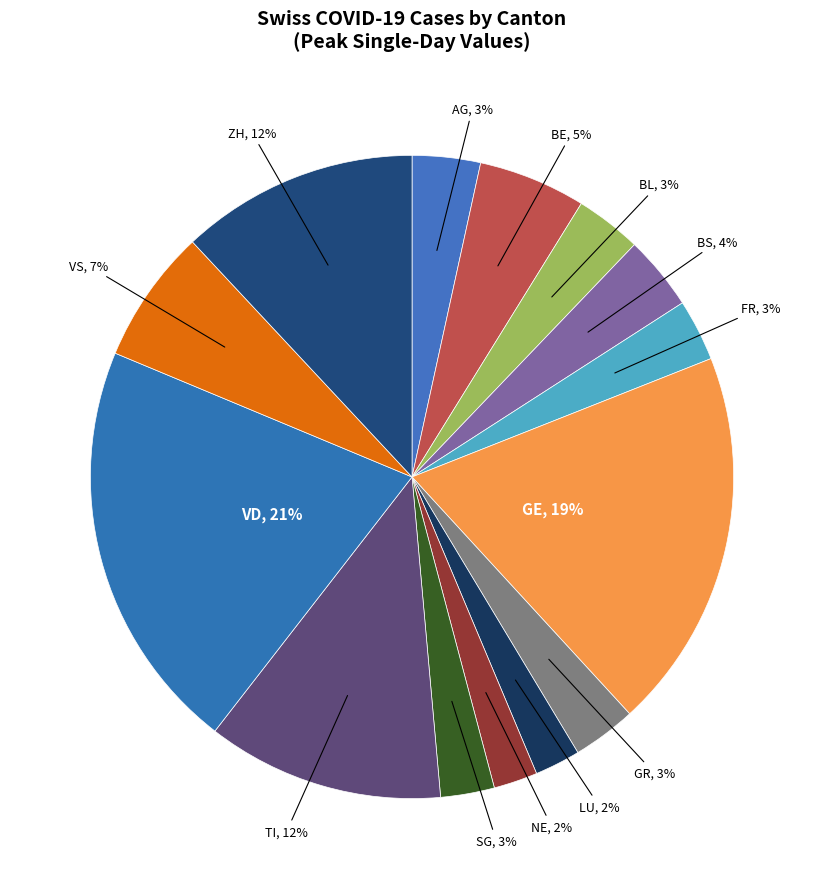

Is it true that FR, 3% is 3% of the pie?

True